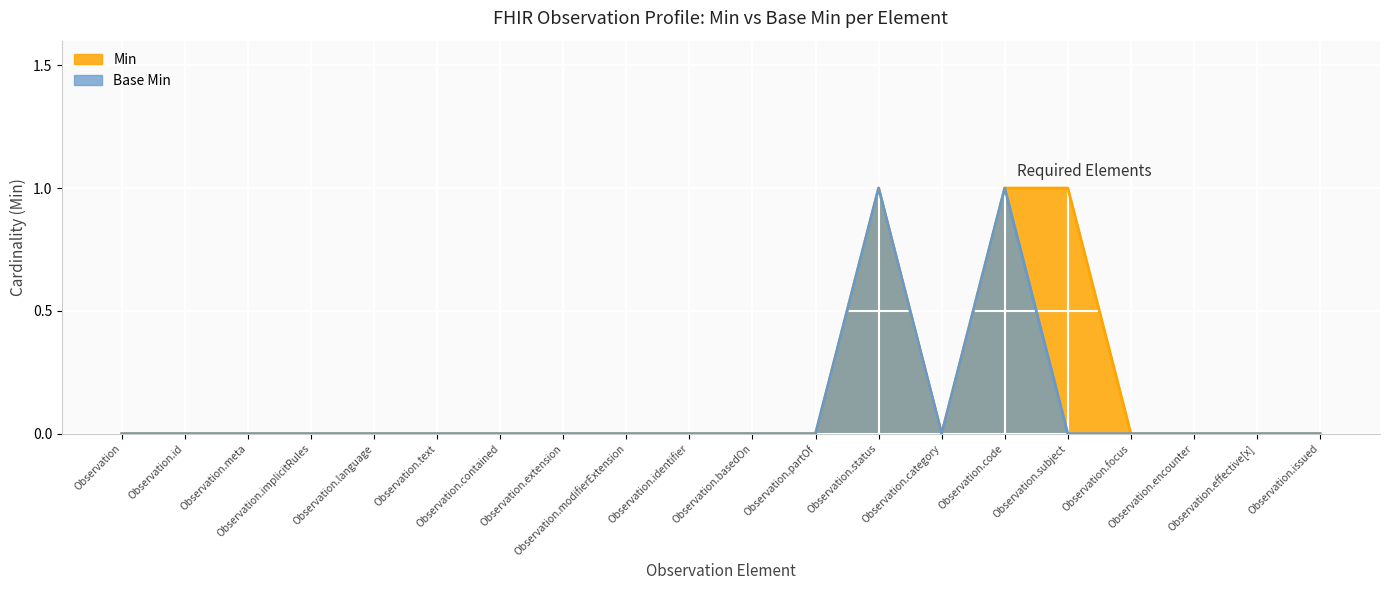

Where is the first local minimum for Base Min?

Observation.category